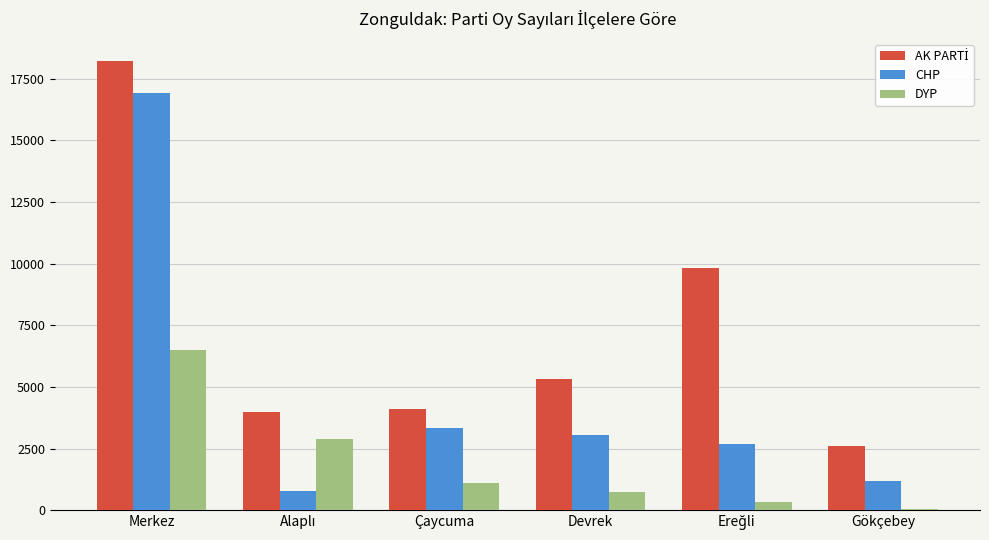

What is the average value of the CHP series?

4661